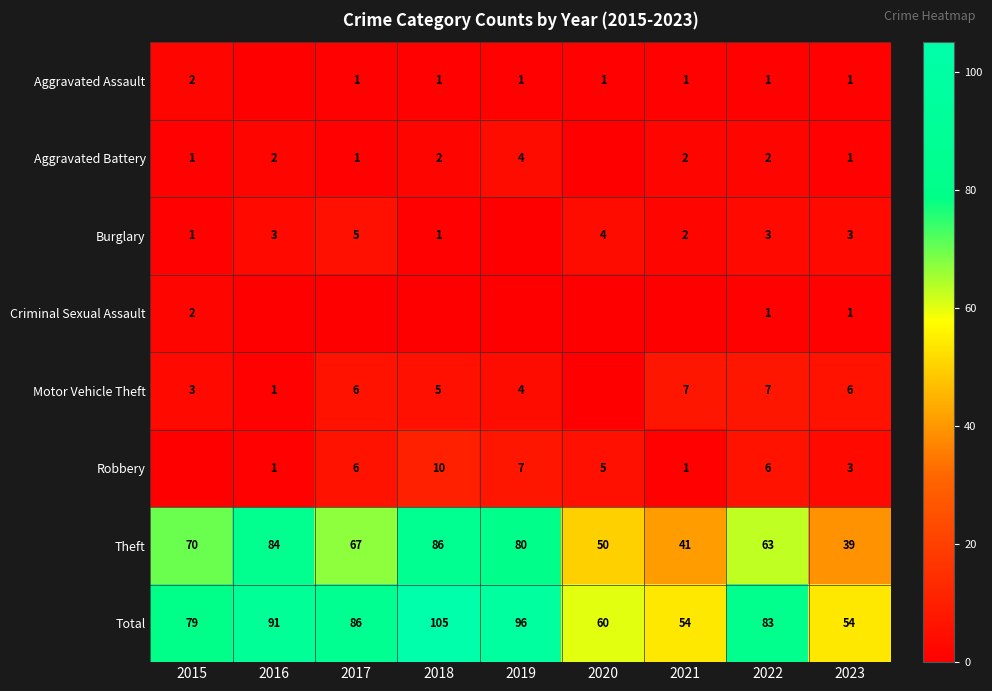

What is the approximate value of Theft at 2015?

70